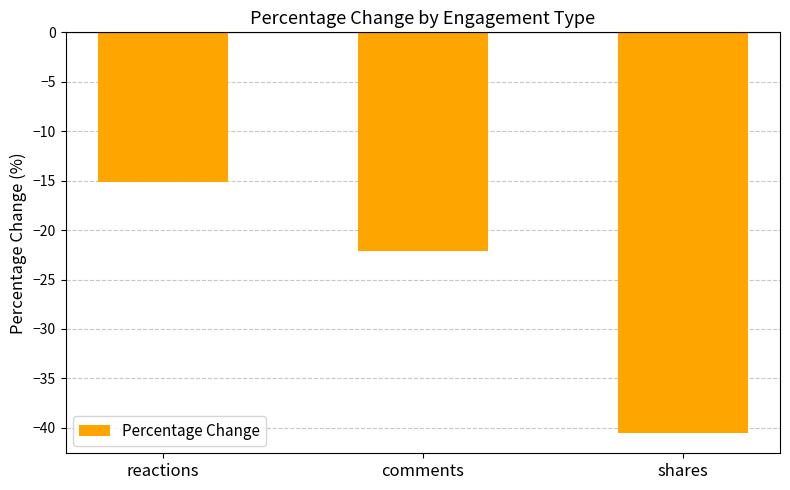

What is the difference between the values at reactions and comments?

6.9